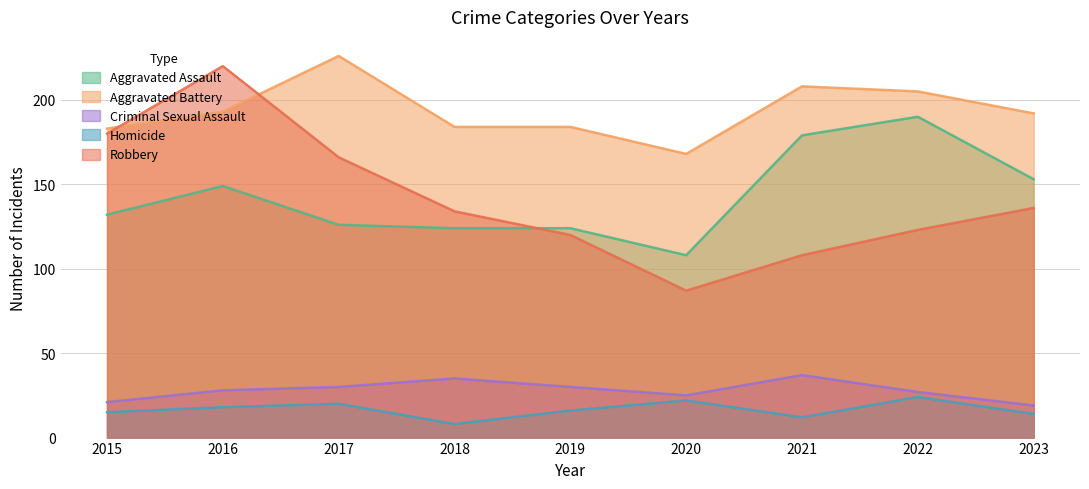

True or false: Robbery has more than 2 points higher than both neighbors.

False